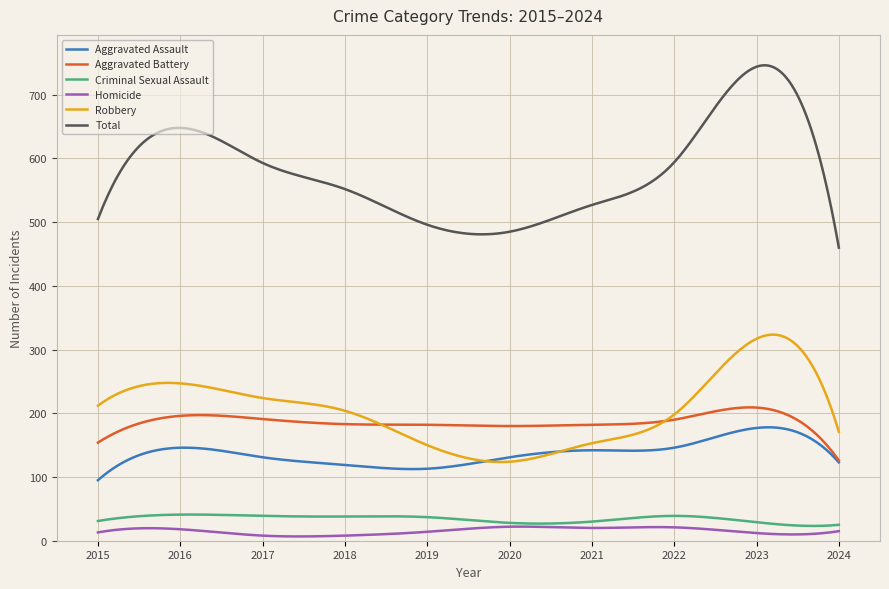

Which series has the widest spread of values?

Total